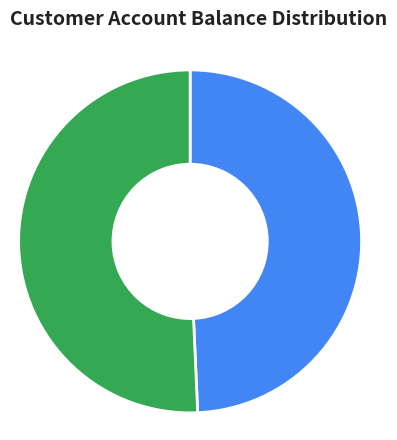

What percentage is the ID2 (BOS85992) slice, to the nearest percent?

51%